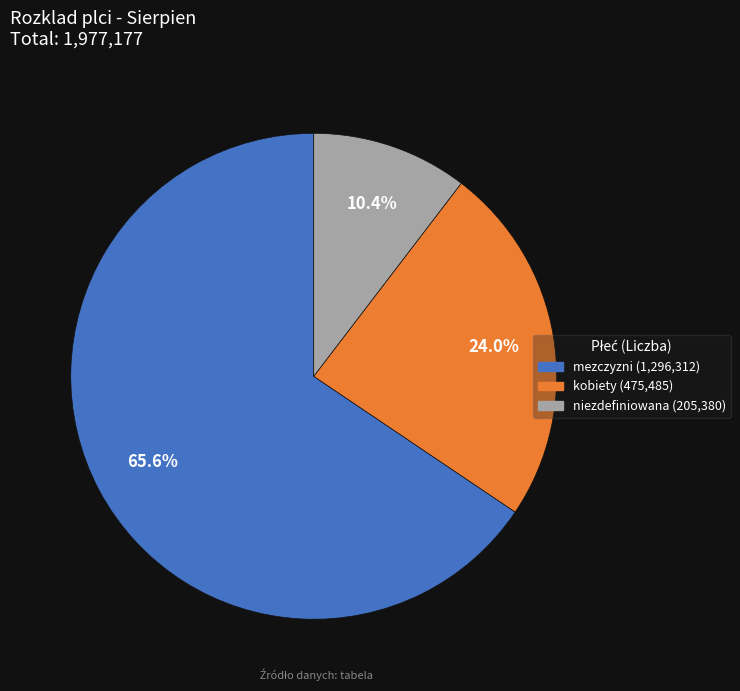

Which category has the smallest portion of the pie?

niezdefiniowana